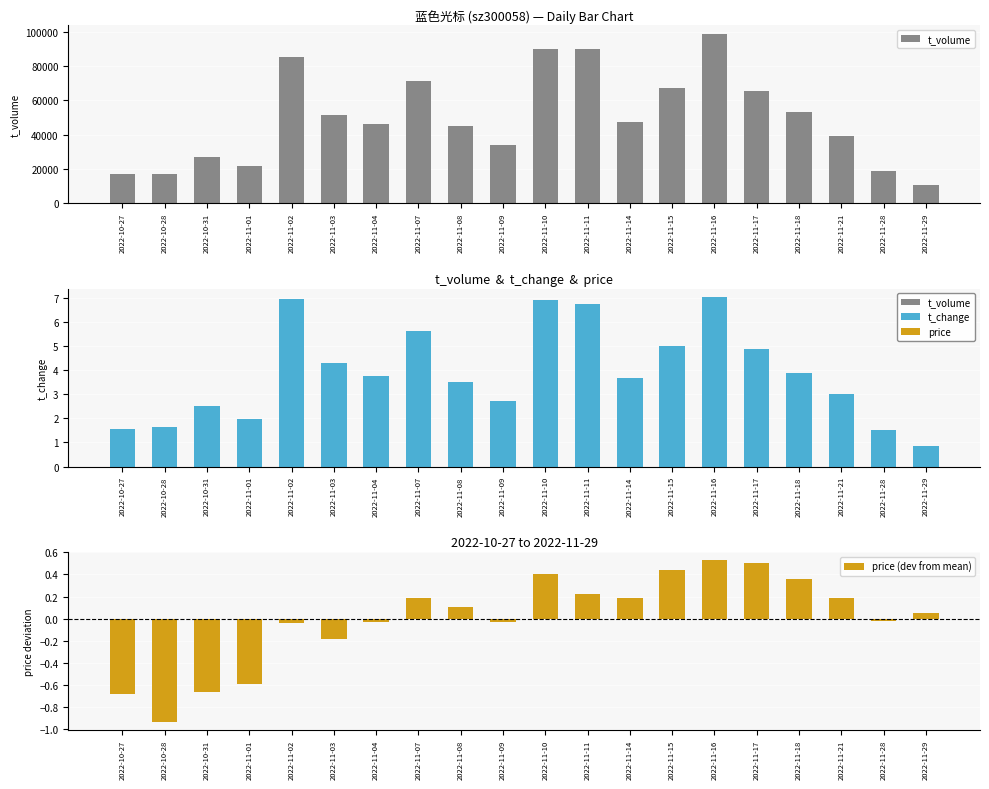

The value of t_volume at 2022-11-10 is 90055.0. True or false?

True